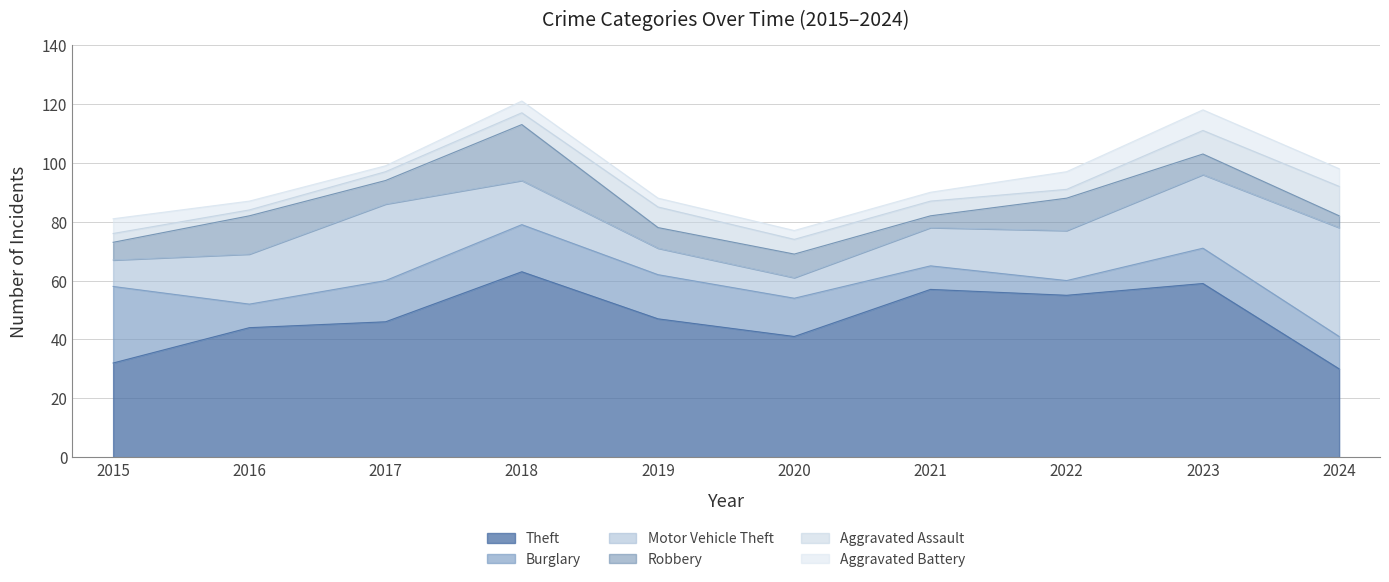

What is the maximum value shown in the chart?

63